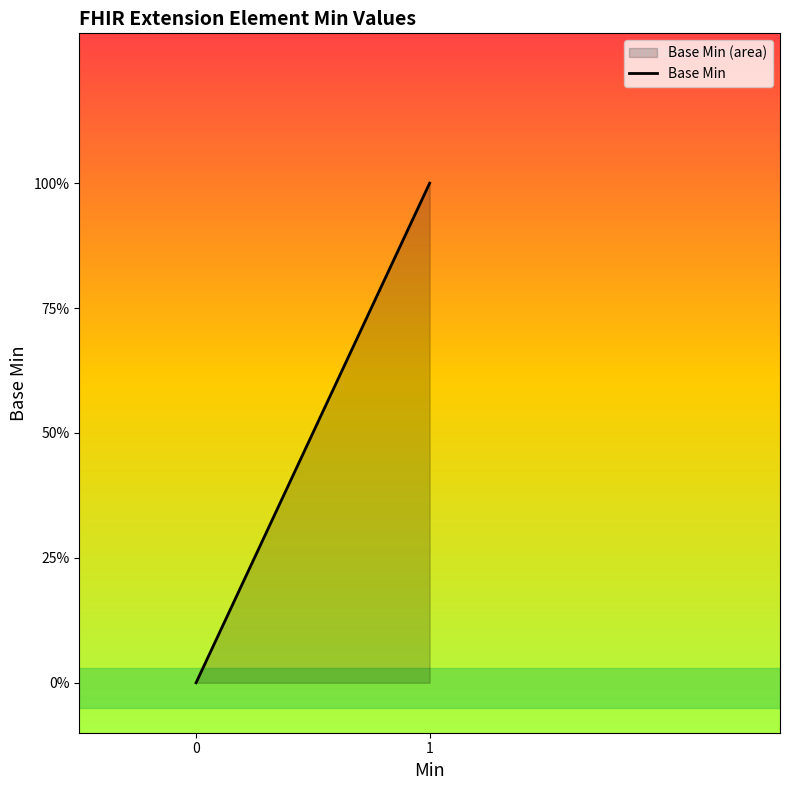

The chart shows a value of 1 at 0. True or false?

False